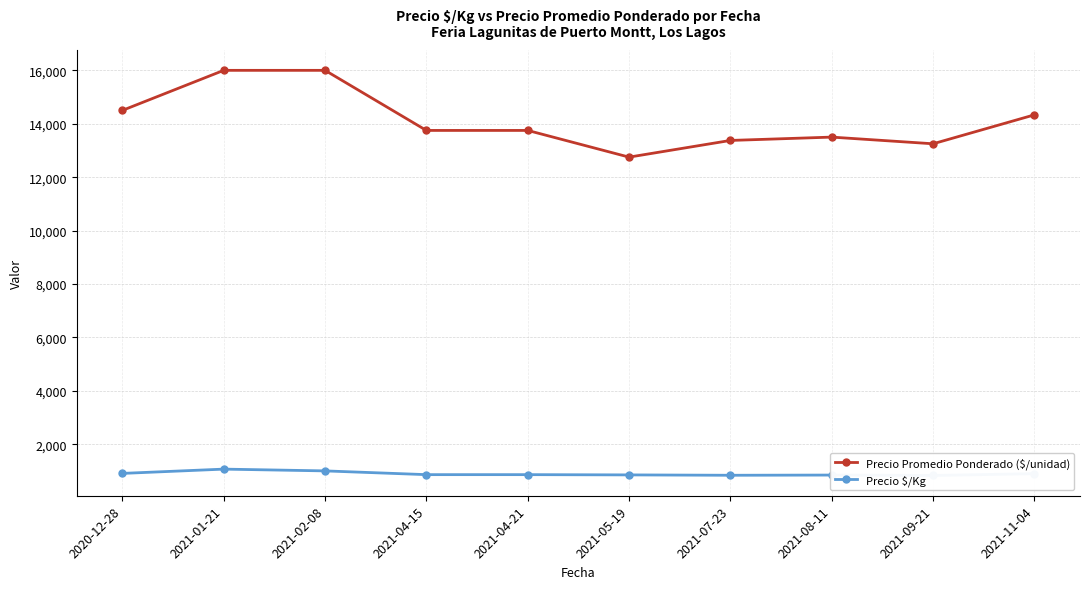

Does the chart display data point markers on the line(s)?

Yes